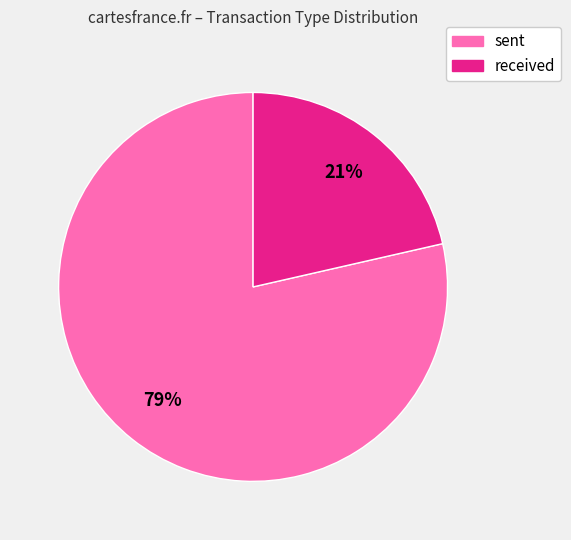

To the nearest percent, what is the average slice percentage?

50%